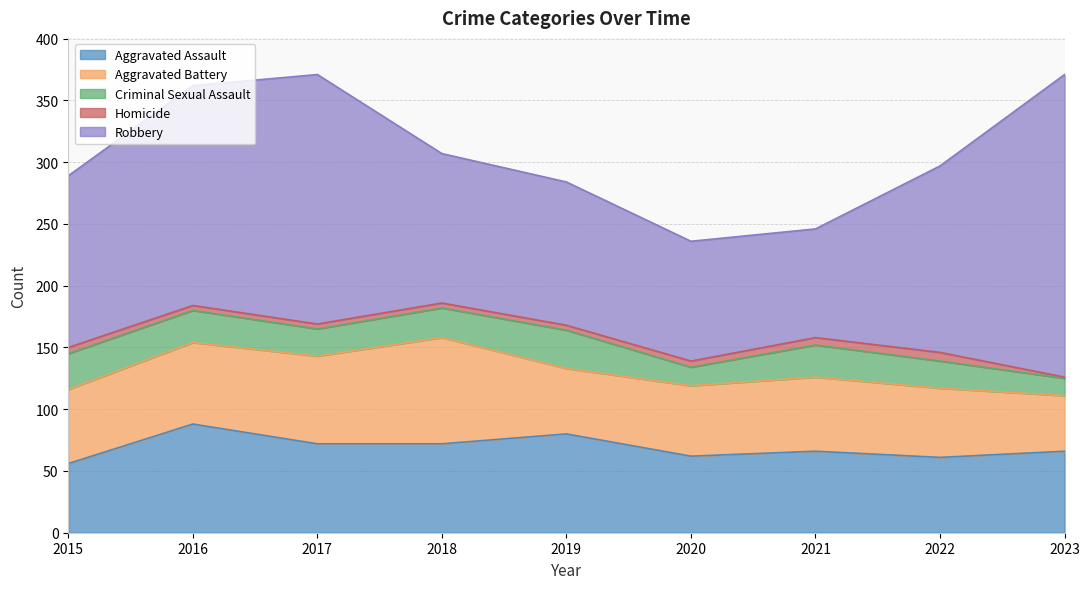

What is the difference between the Robbery values at 2022 and 2017?

51